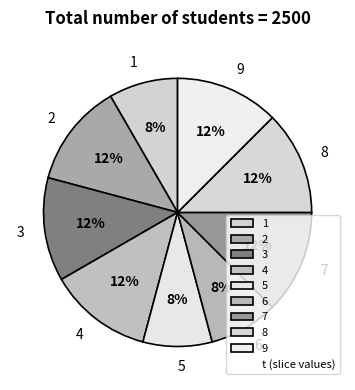

Count the number of slices in the pie.

9